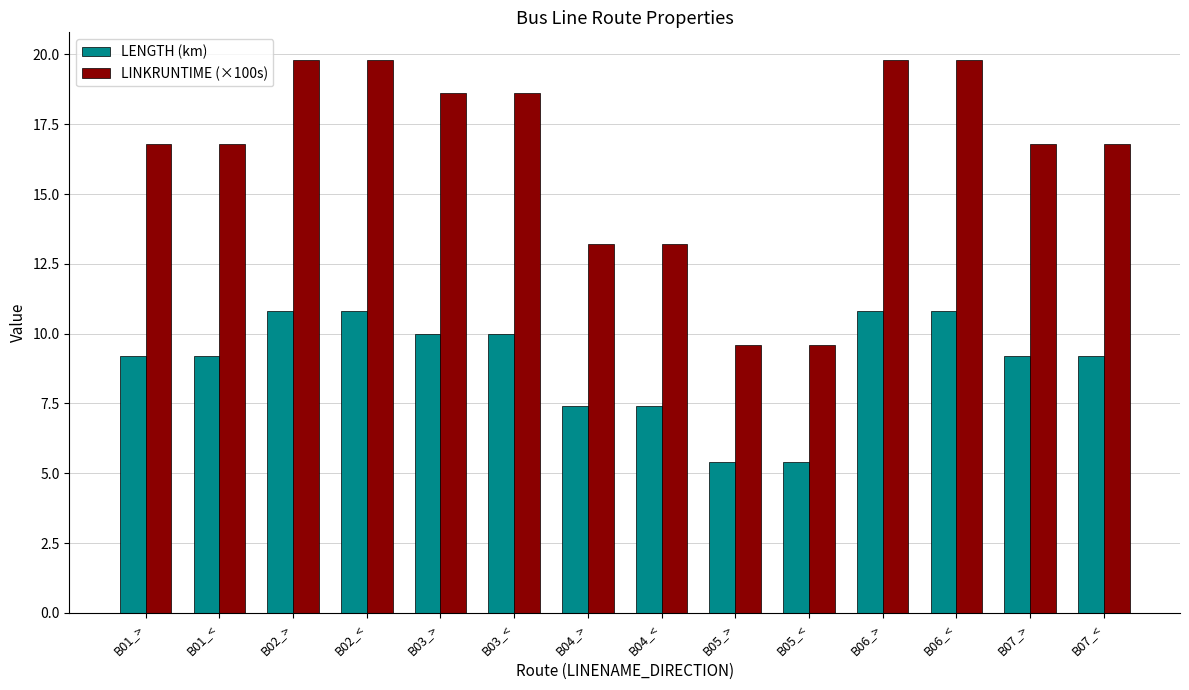

At how many categories does at least one series exceed 6?

14